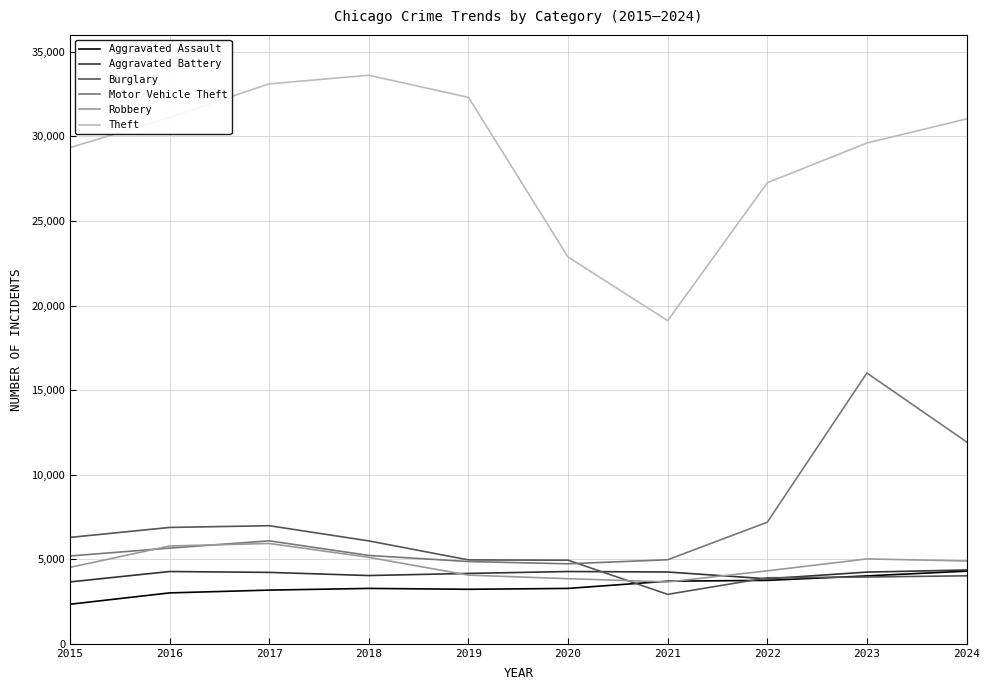

Between 2017 and 2024, which series saw the biggest shift?

Motor Vehicle Theft